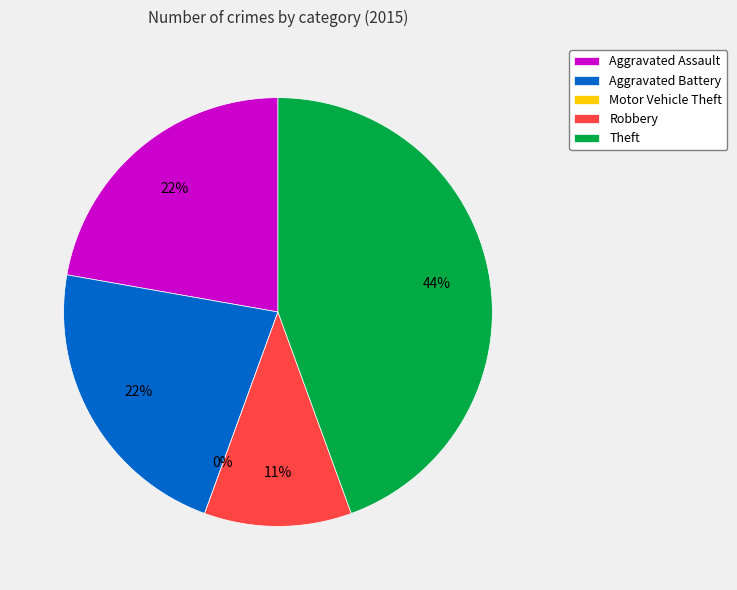

What percentage is the Robbery slice, to the nearest percent?

11%